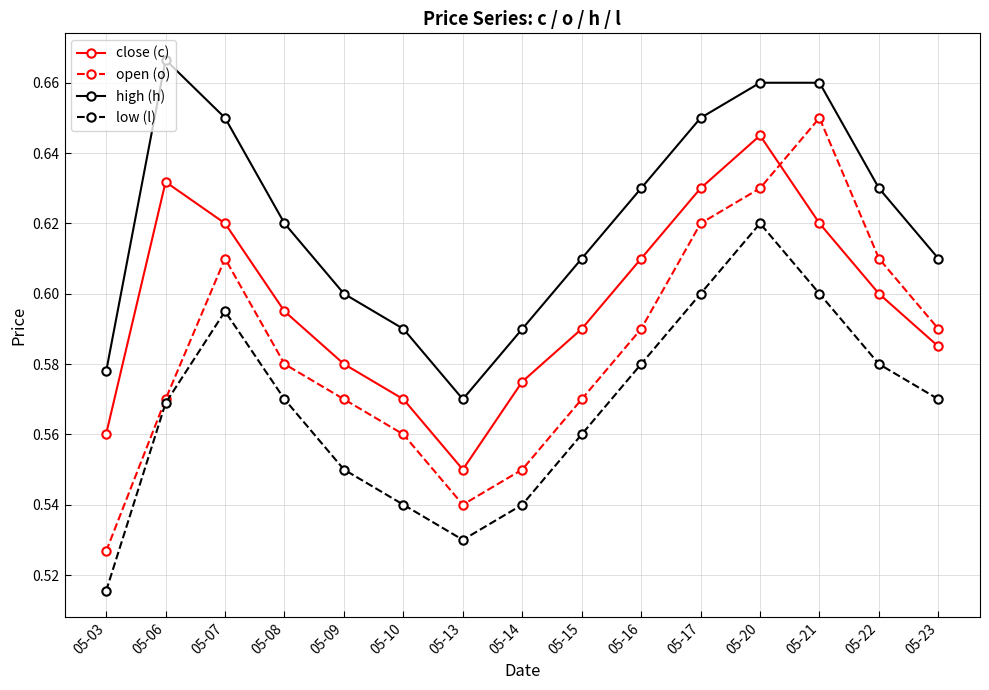

Which label corresponds to the smallest value in the chart?

05-03